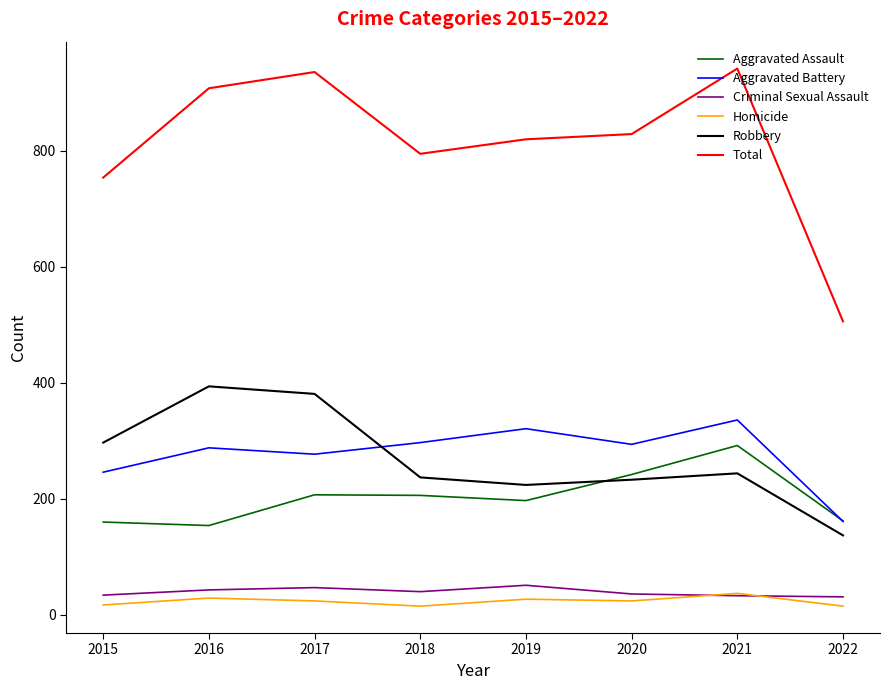

At which label is Total closest to 724?

2015